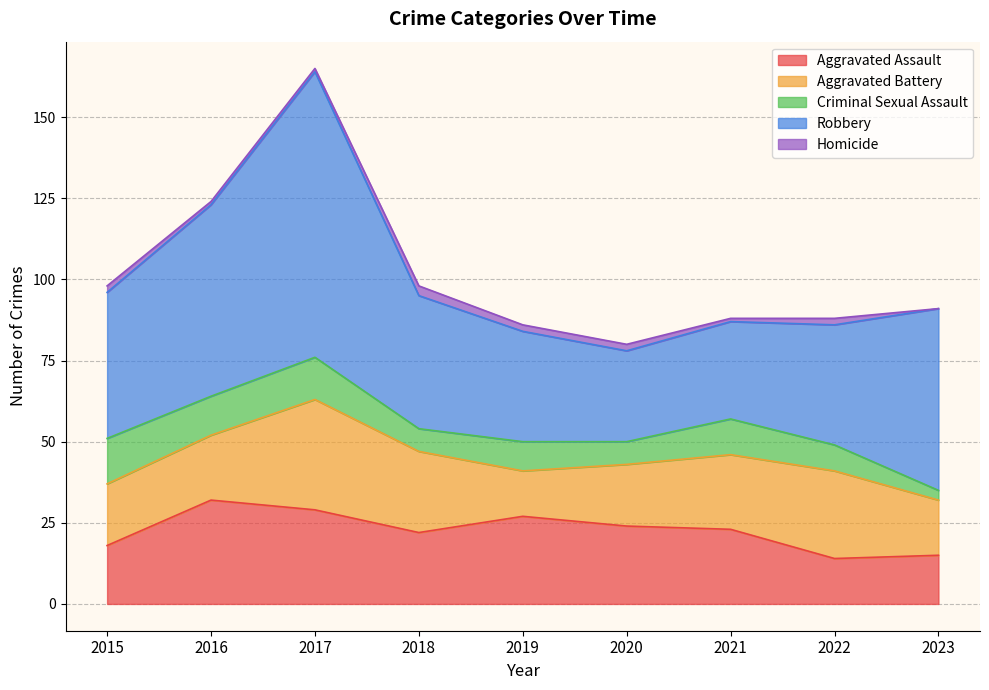

Count the number of data series in this chart.

5